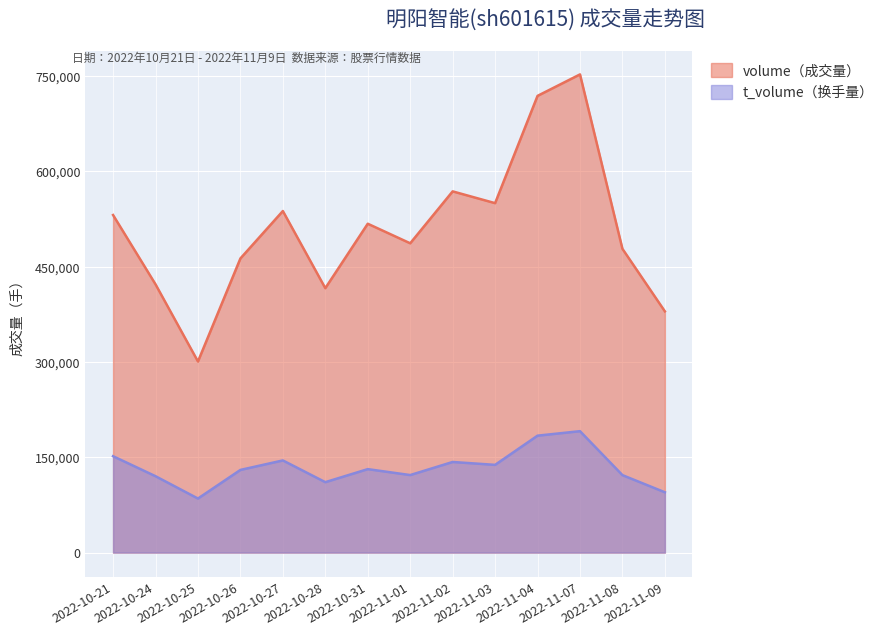

Between 2022-11-09 and 2022-11-08, which is larger?

2022-11-08